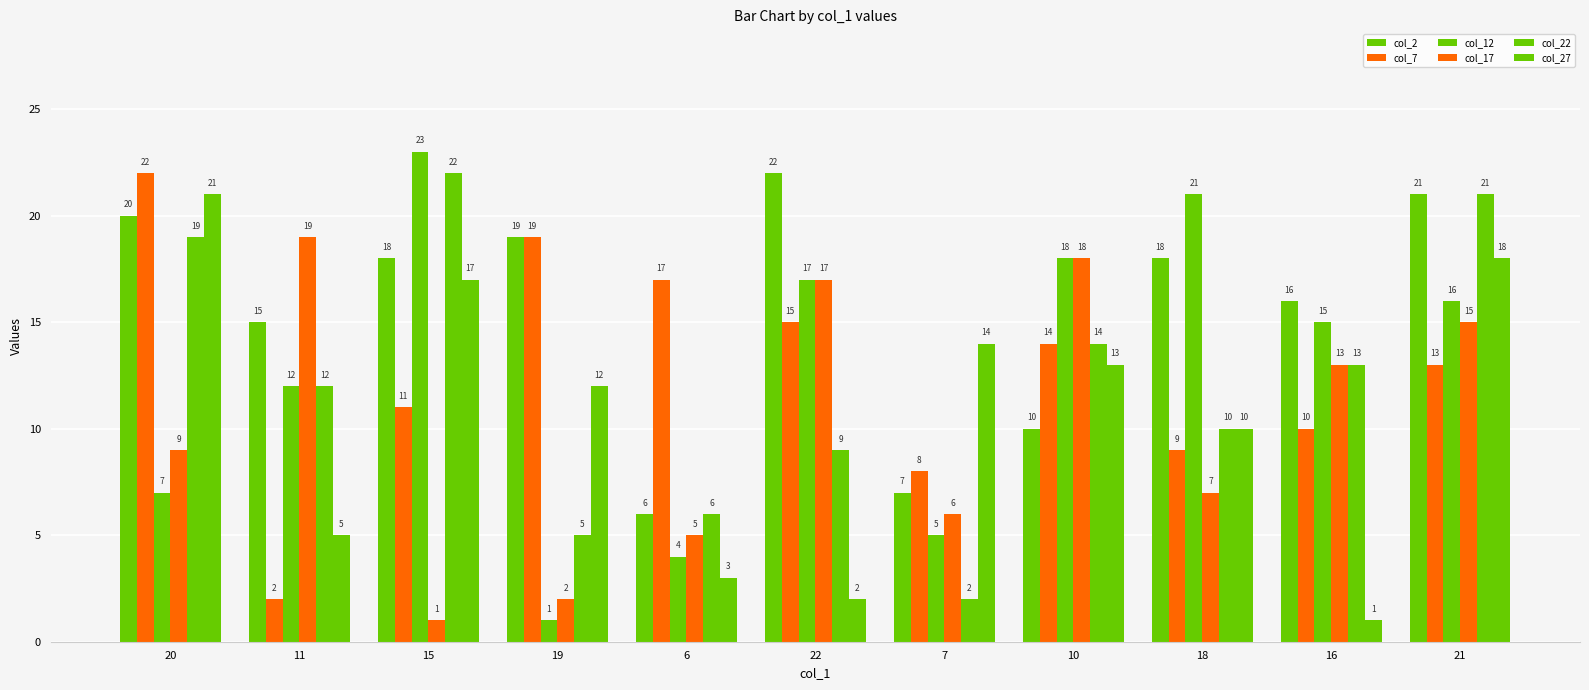

Where does the col_12 series first go above 15?

15